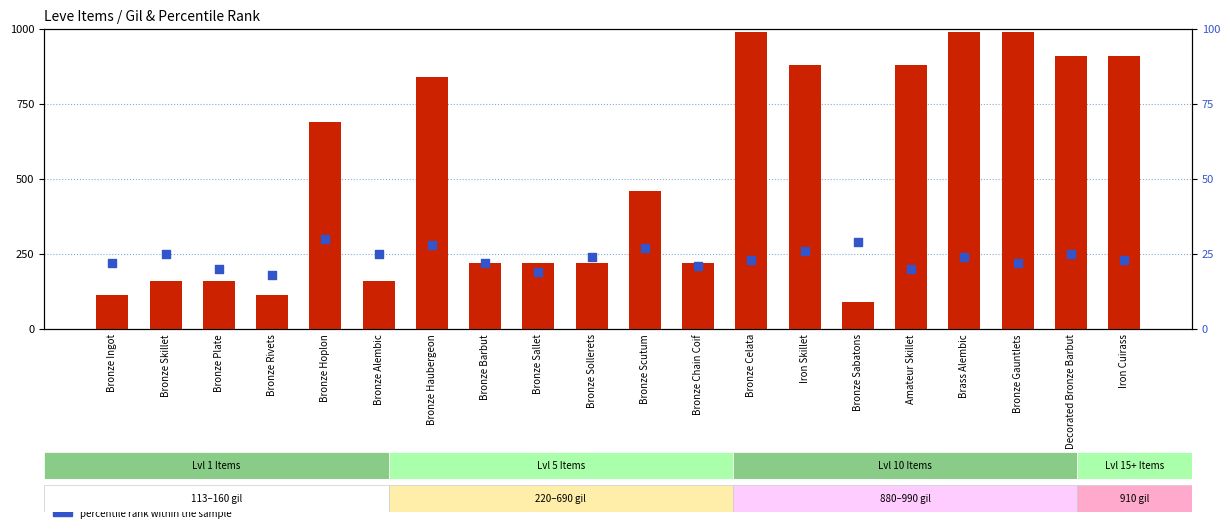

Which series has the widest spread of Y values?

count